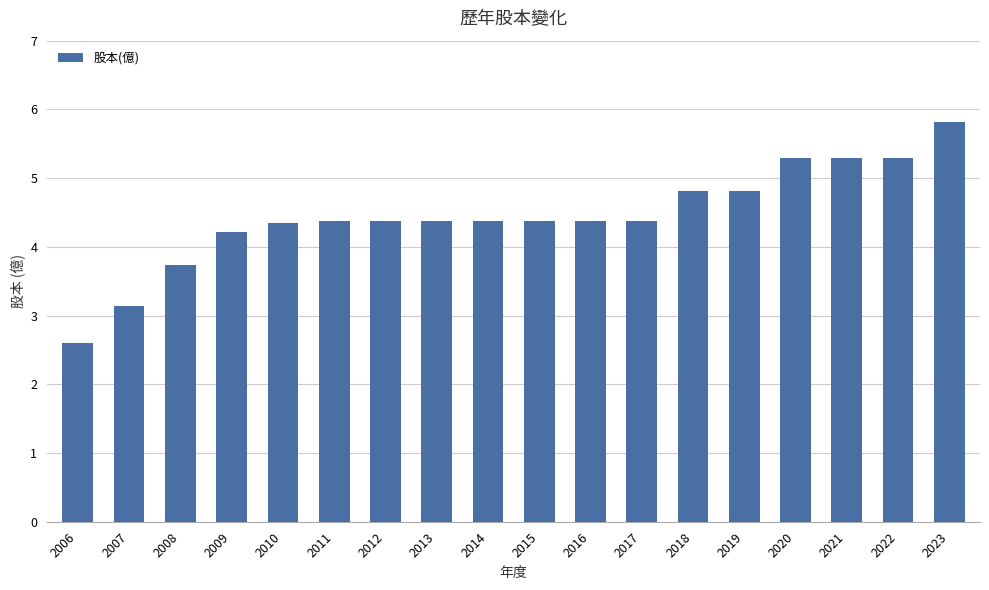

What value does the data have at 2006?

2.6